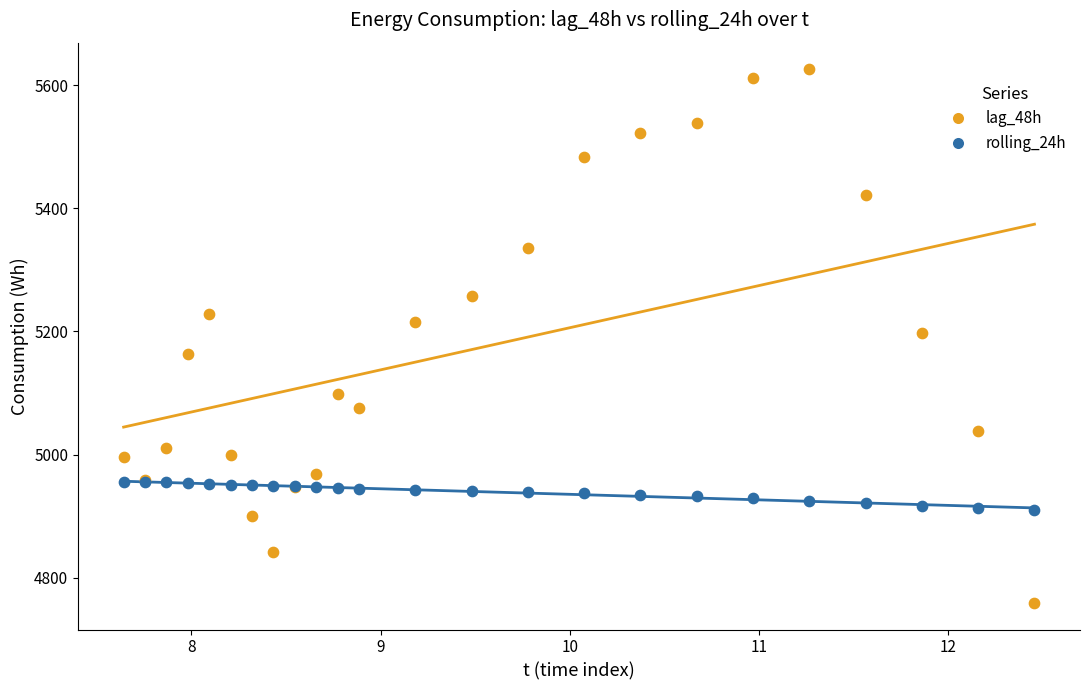

Which series has the largest Y range (max minus min)?

lag_48h